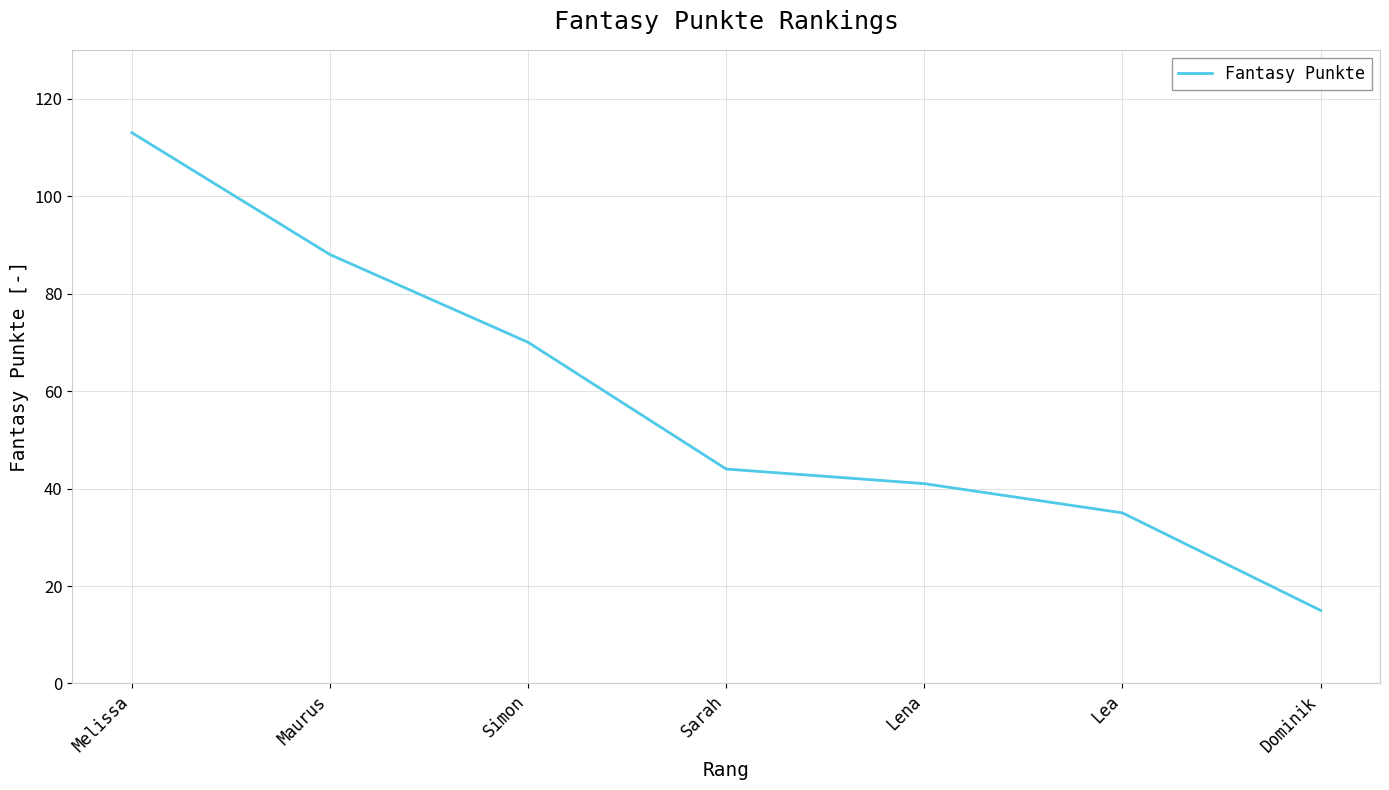

What is the ratio of the value at Lena to the value at Lea?

1.2